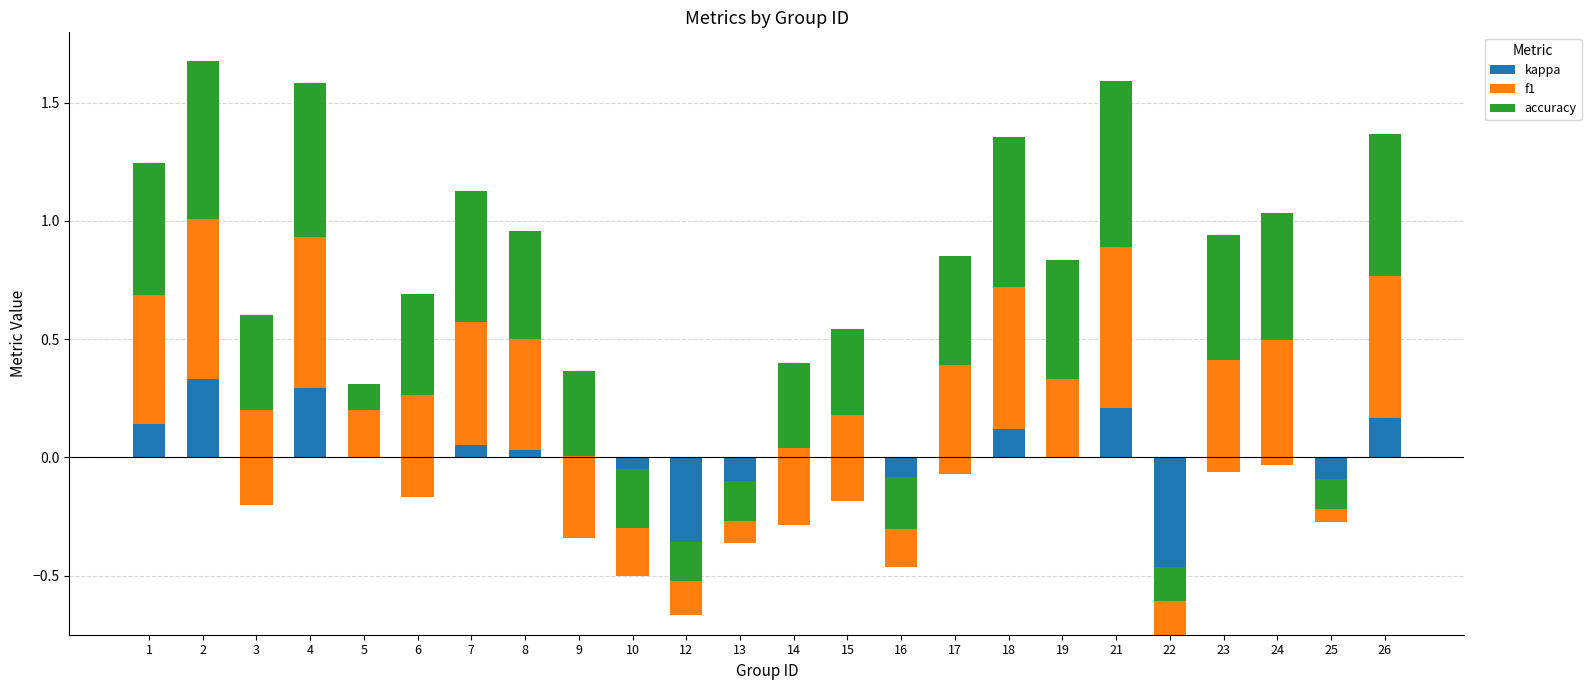

What is the value of the f1 bar at the 8th from the left?

0.5